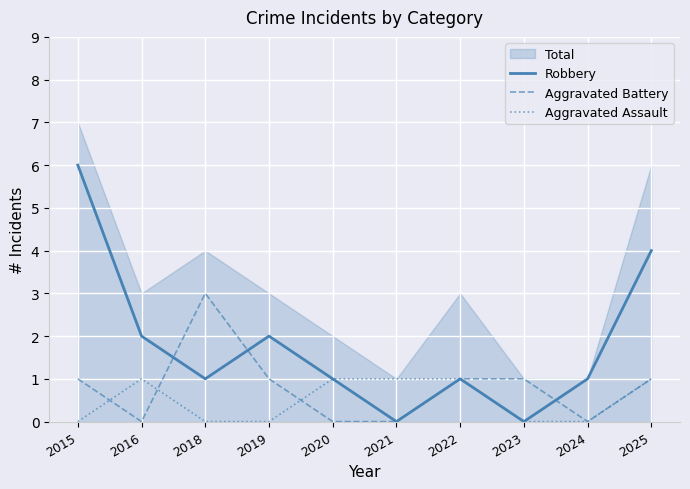

What is the approximate value of Aggravated Battery at 2019?

1